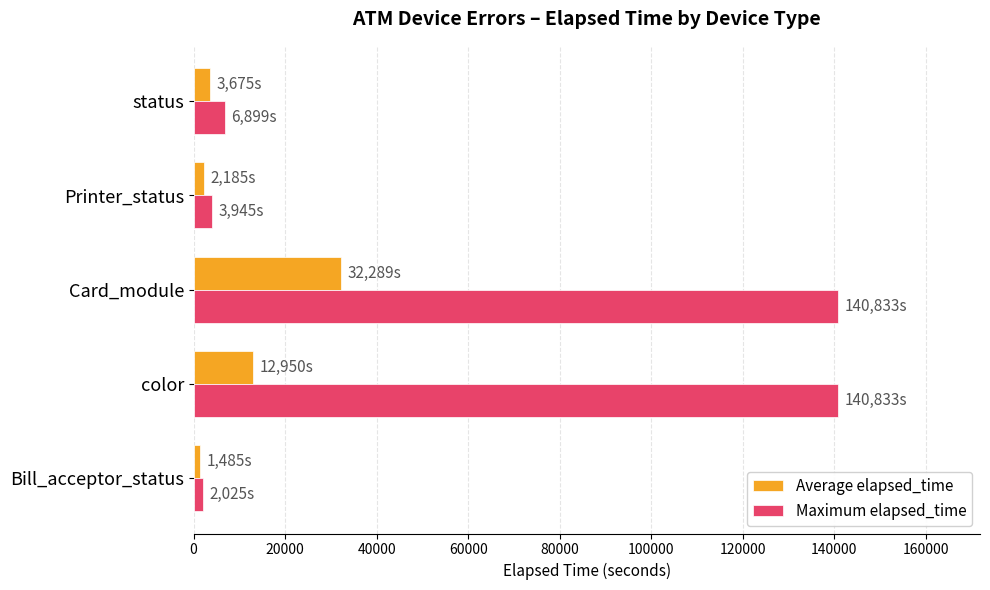

What are all the series names shown in the legend?

Average elapsed_time, Maximum elapsed_time